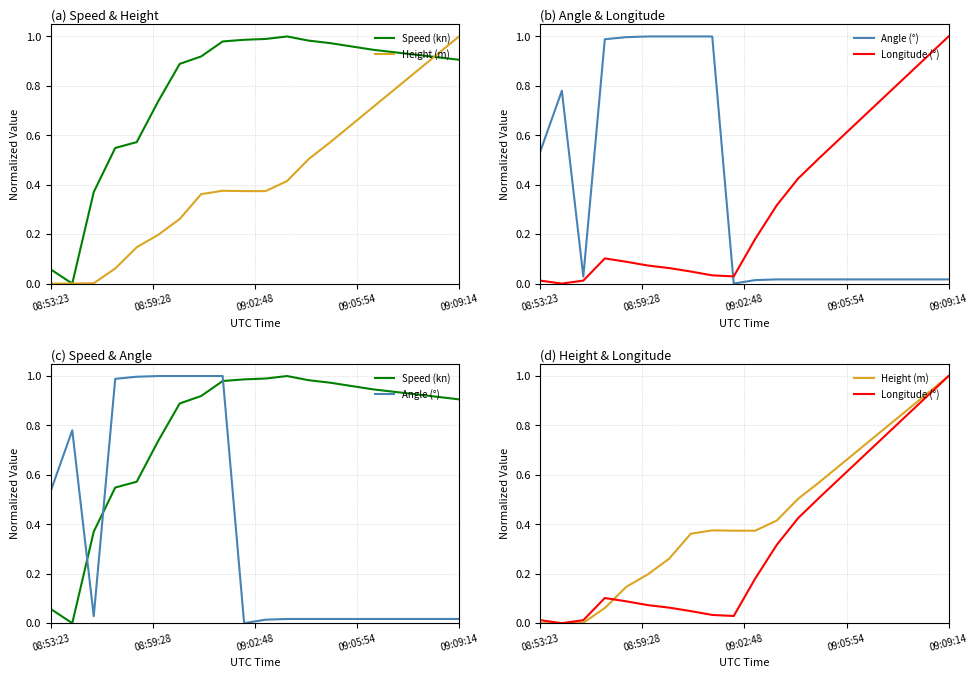

Where is the first local maximum for Speed (kn)?

11